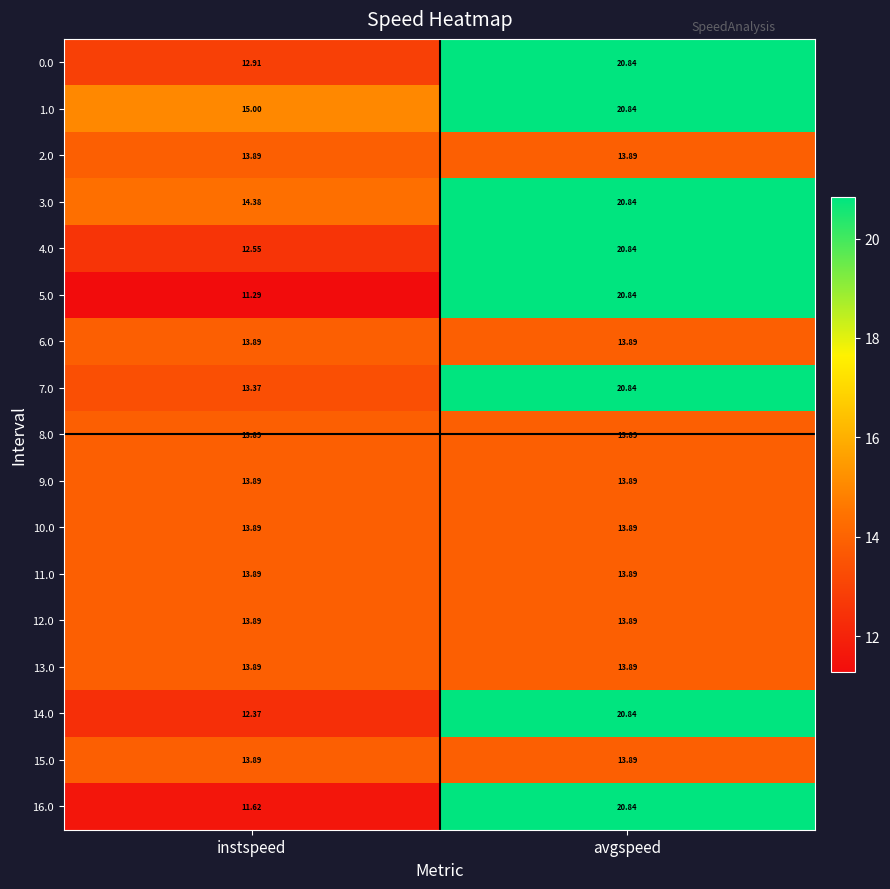

Is the value of 0.0 at avgspeed greater than the value of 7.0 at instspeed?

Yes